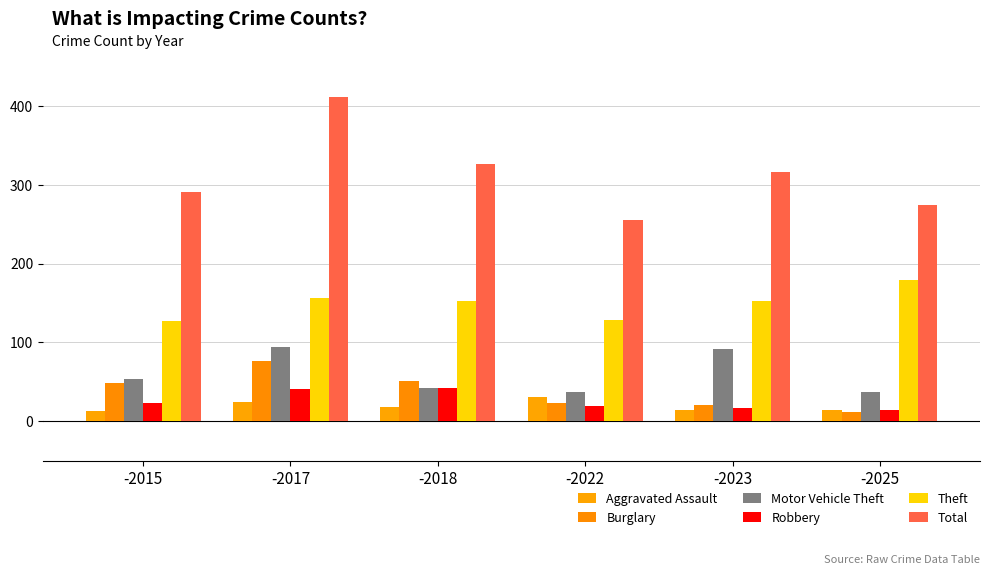

How many groups of bars are there?

6